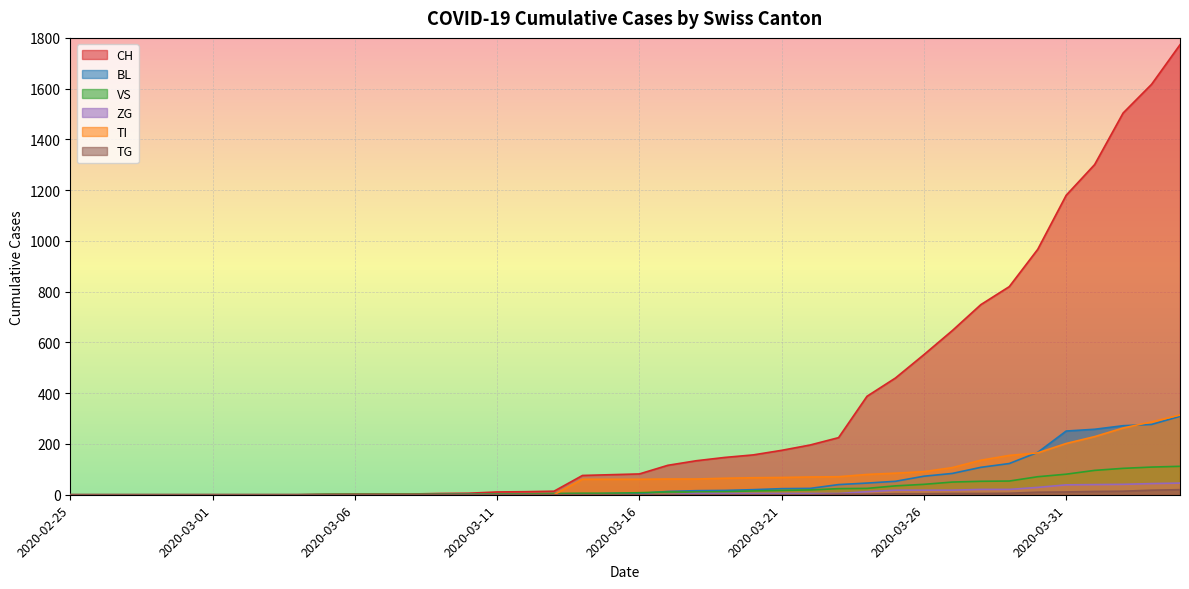

What is the label of the 30th point from the right?

2020-03-06